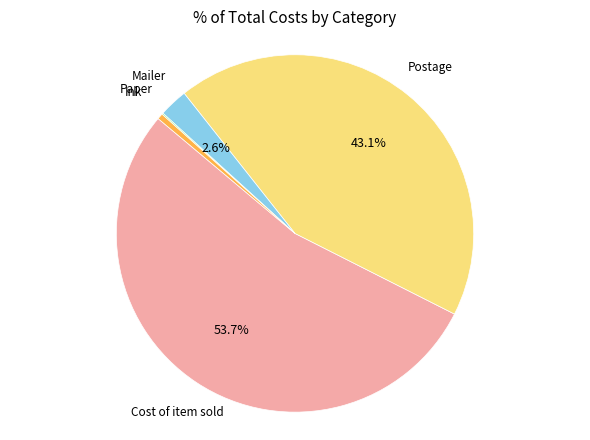

Is it true that Cost of item sold is 47% of the pie?

False